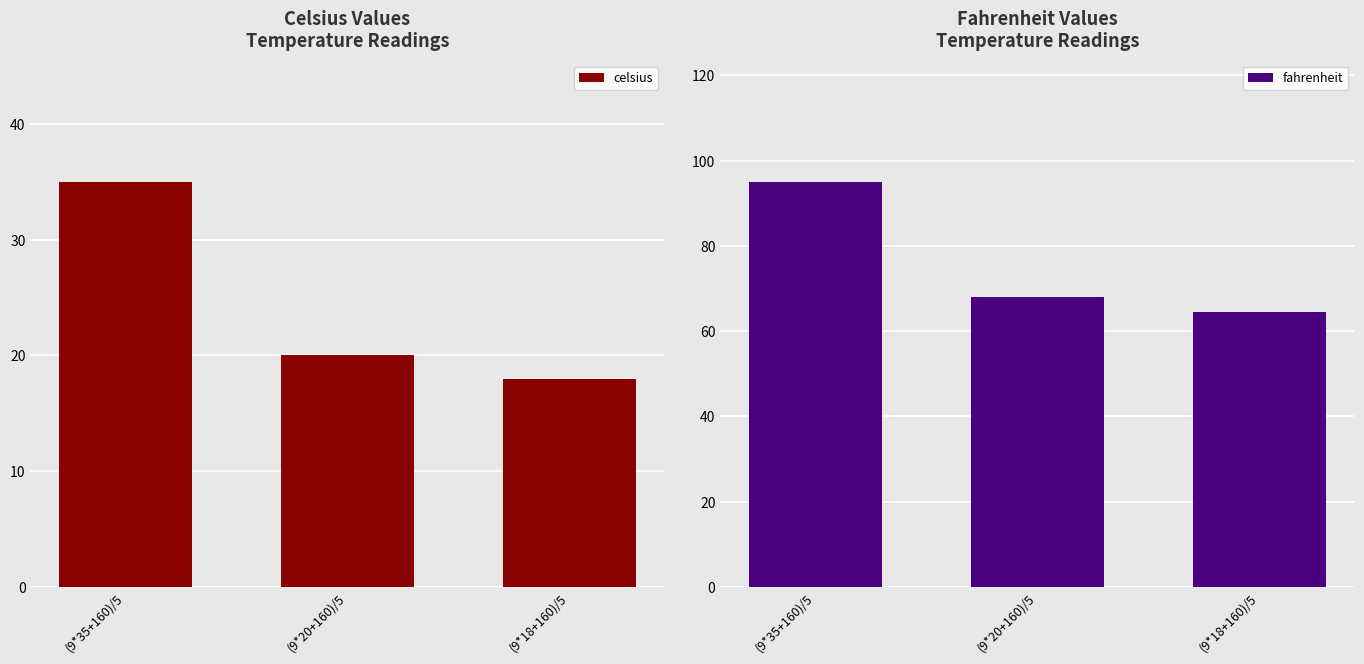

At which category does the chart reach its minimum across all series?

(9*18+160)/5